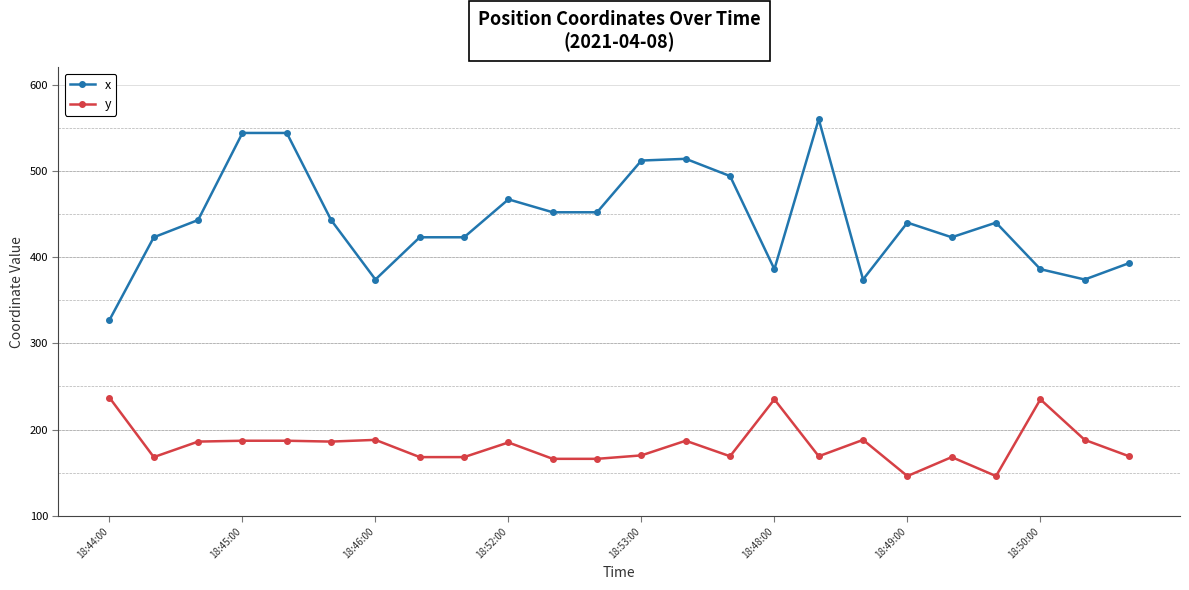

List the series in order of their peak value, highest first.

x, y